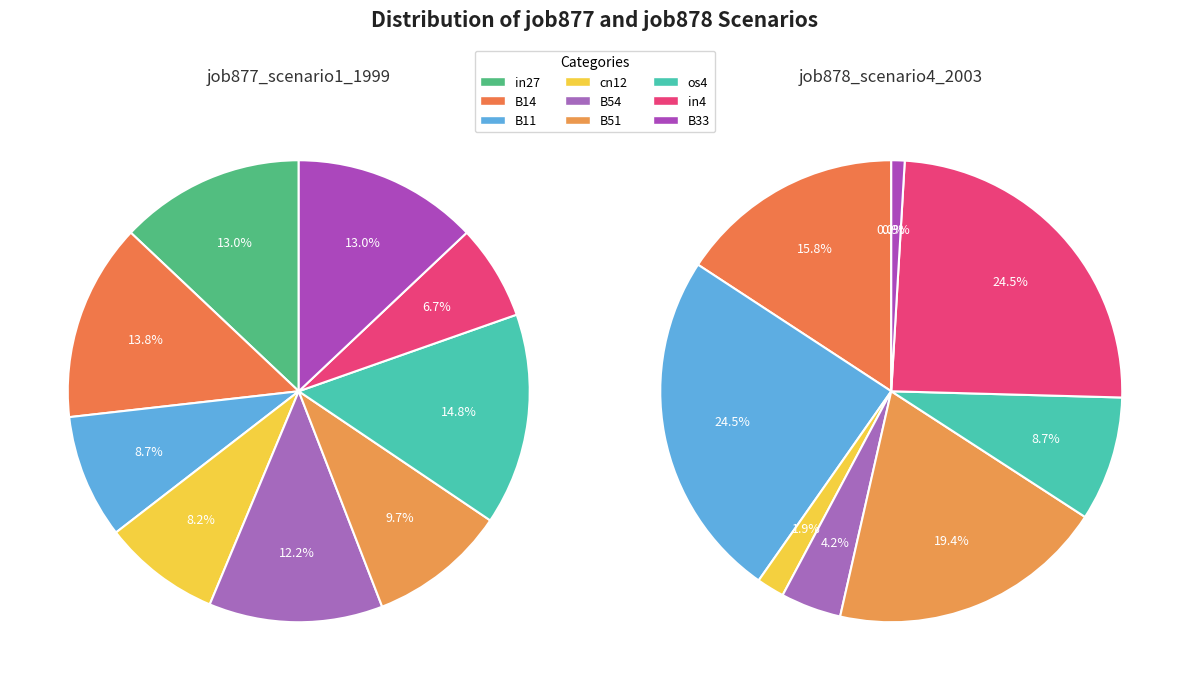

Does any single category account for the majority?

No